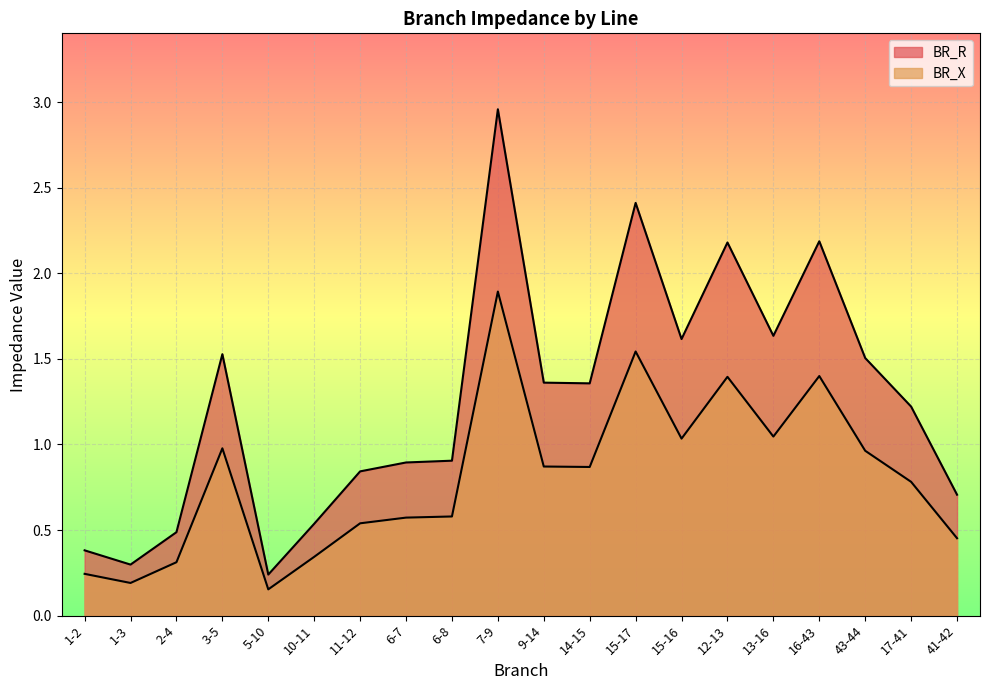

The value of BR_X at 5-10 is 0.1. True or false?

False